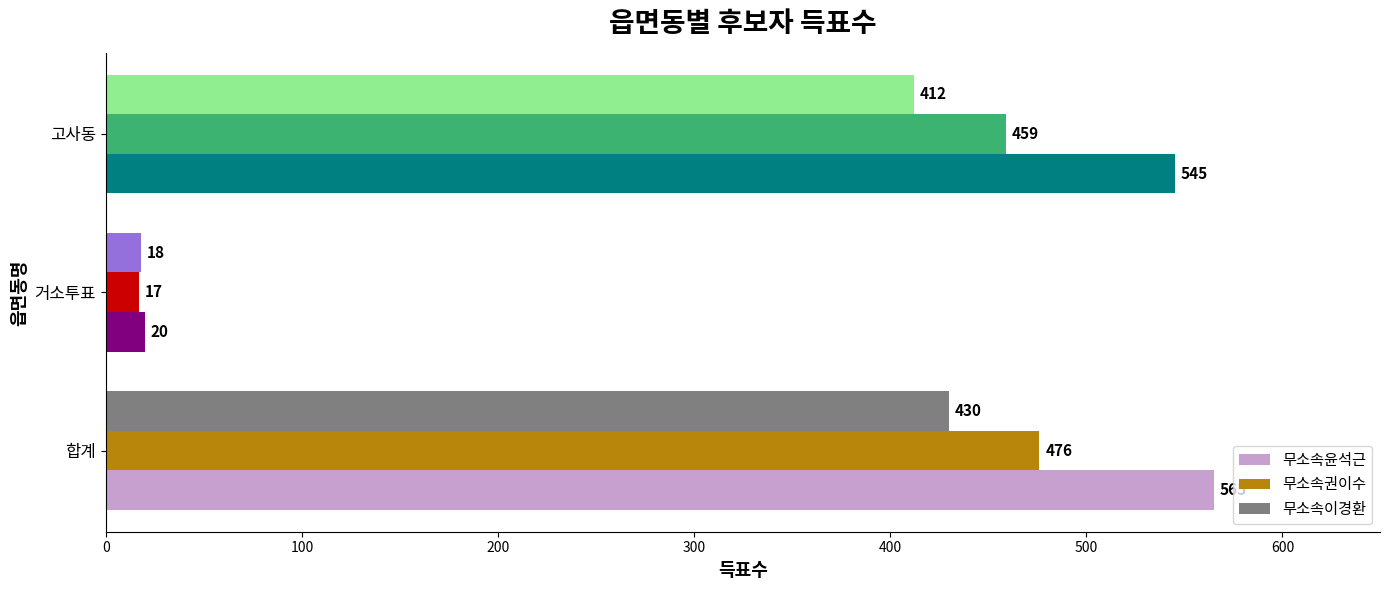

Rank the series by their maximum value, from highest to lowest.

무소속윤석근, 무소속권이수, 무소속이경환